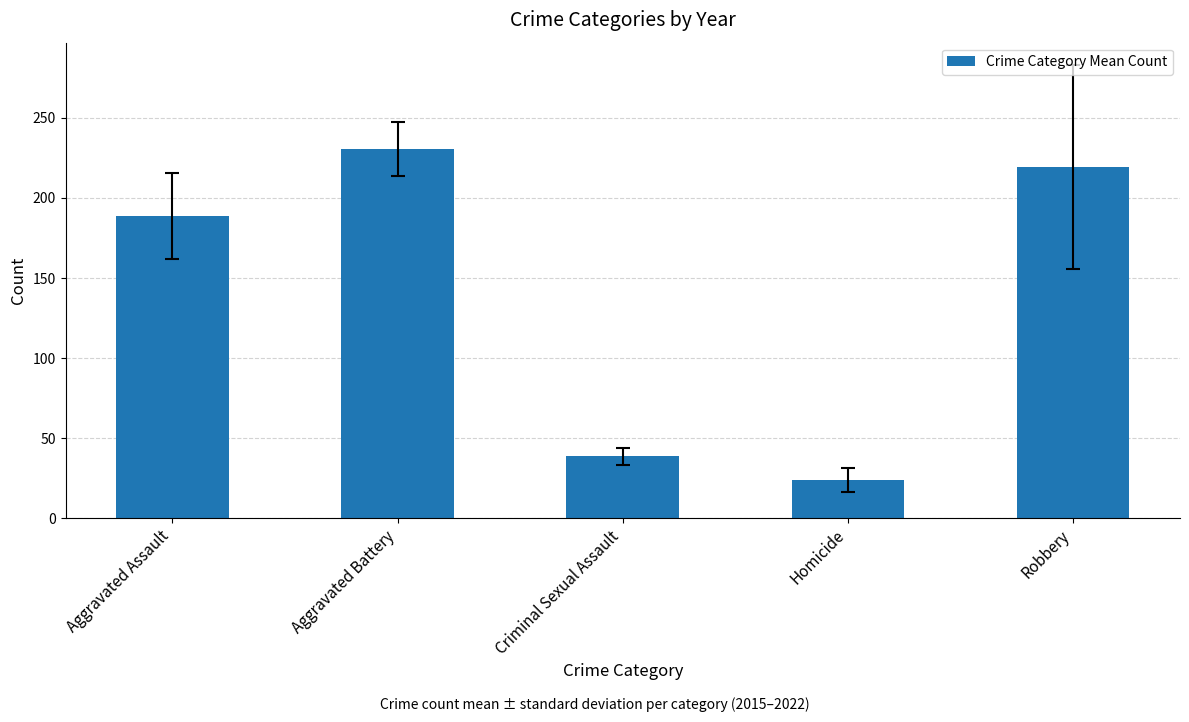

How many data points does each series have?

5